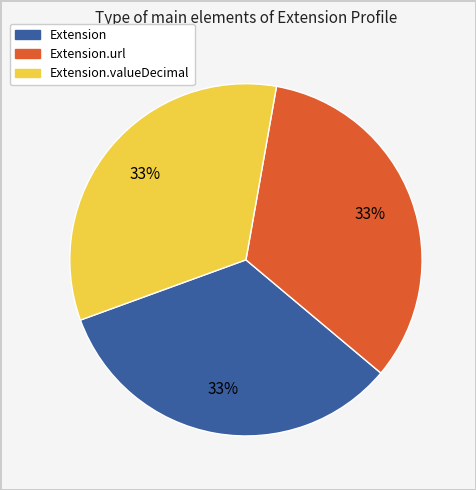

To the nearest percent, what is the average slice percentage?

33%